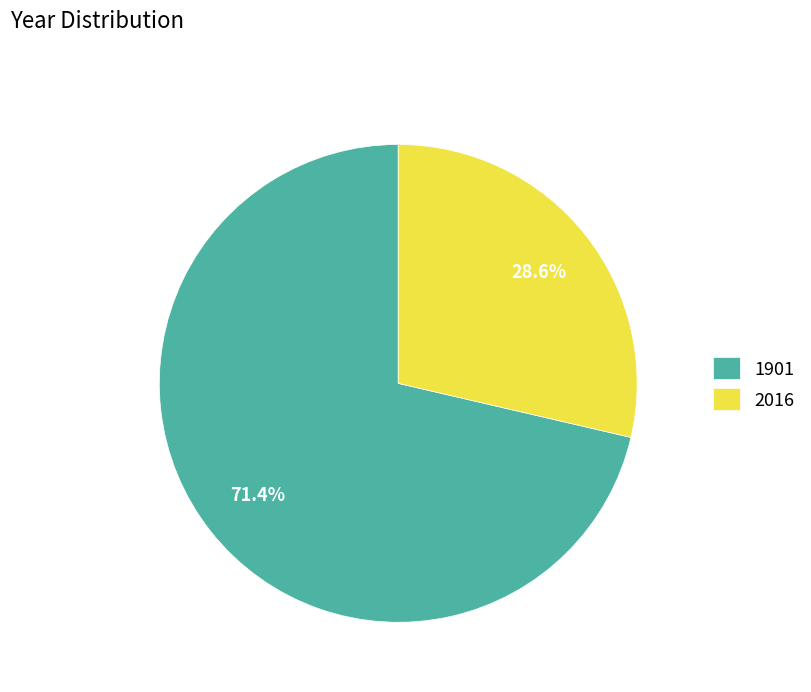

What is the smallest slice in the pie chart?

2016